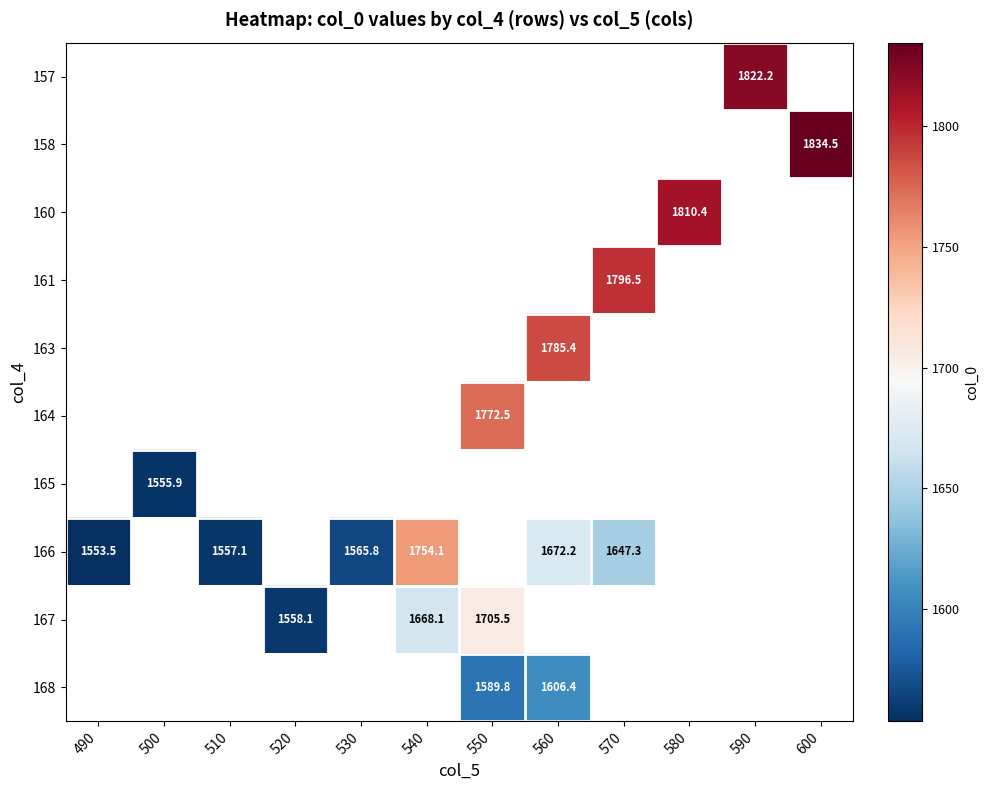

The 166 series shows 2071.6 at 490. True or false?

False